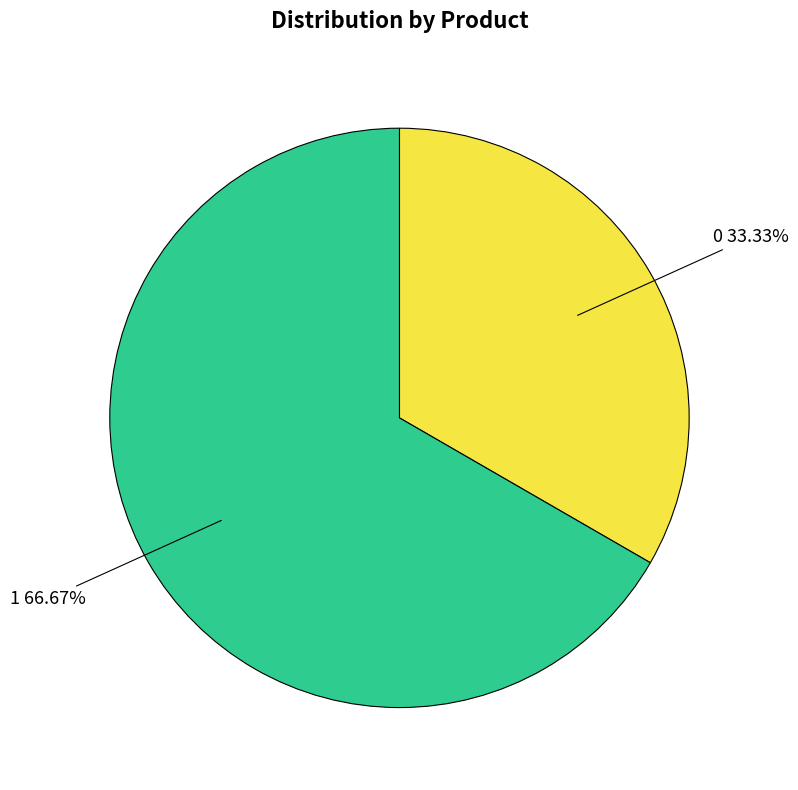

Does any single category account for the majority?

Yes